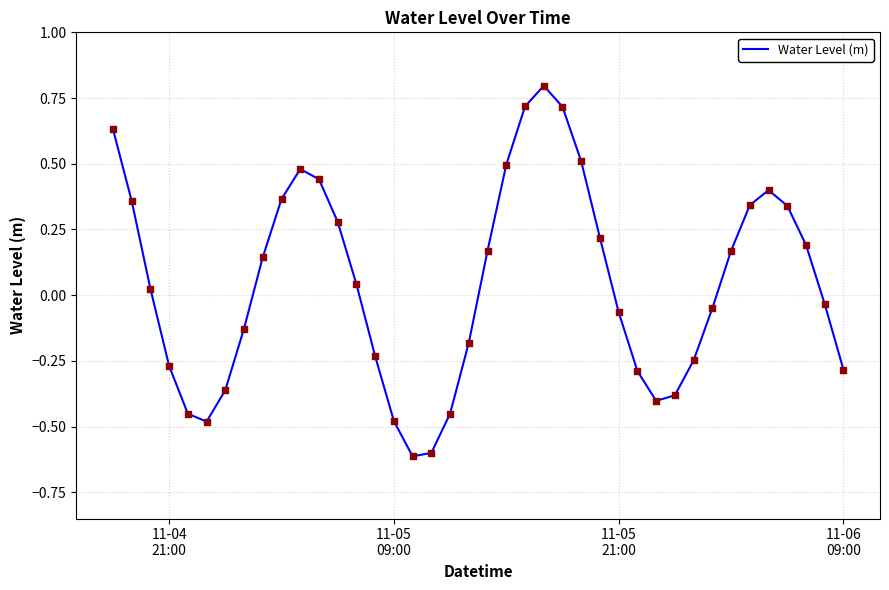

What is the maximum value shown in the chart?

0.8